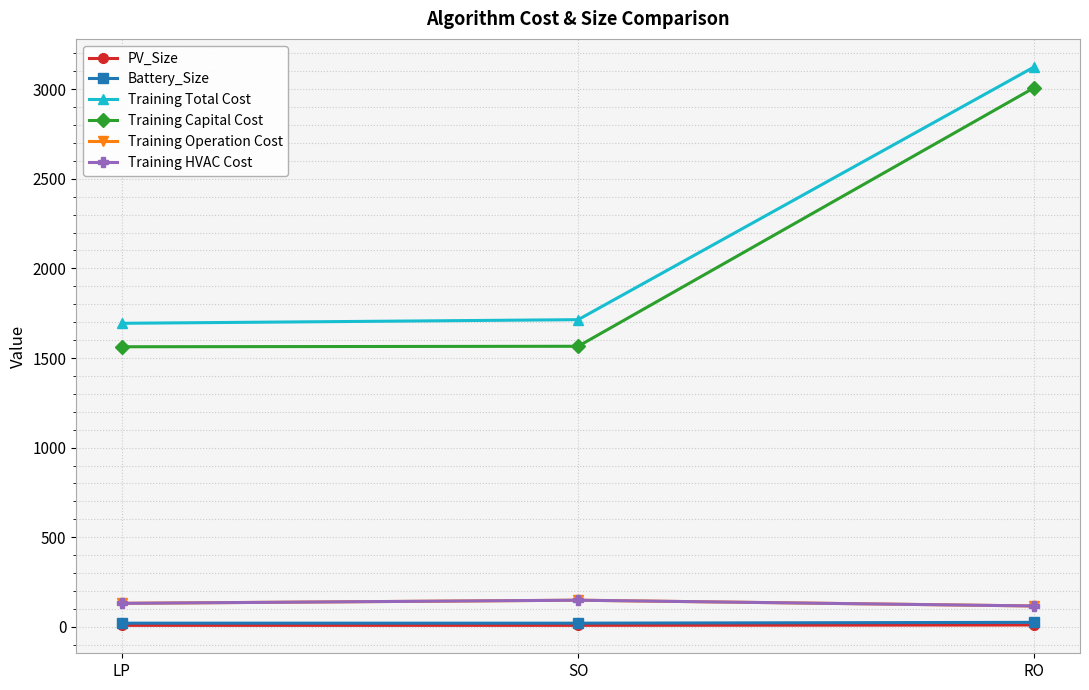

The Training Total Cost series shows 1693.7 at LP. True or false?

True